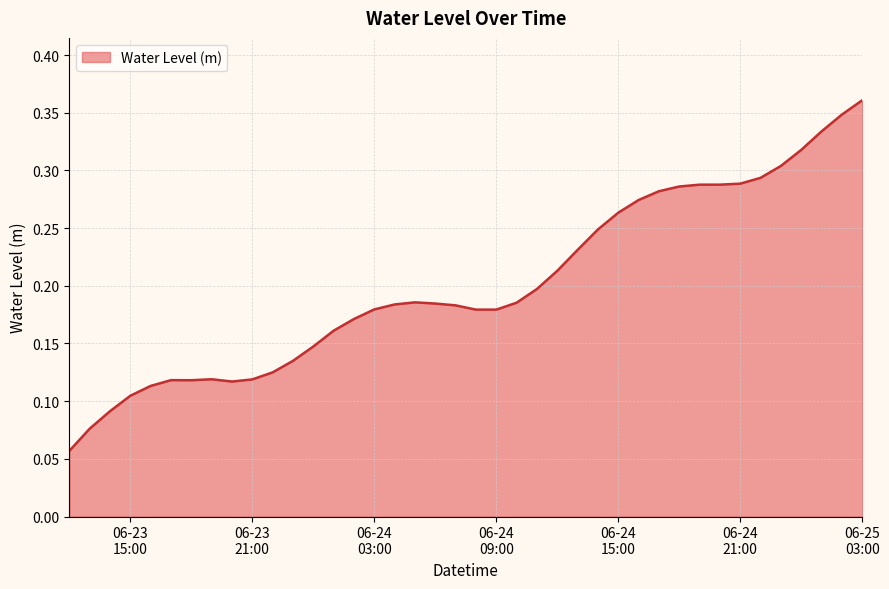

True or false: the data has more than 1 interior local peaks.

True